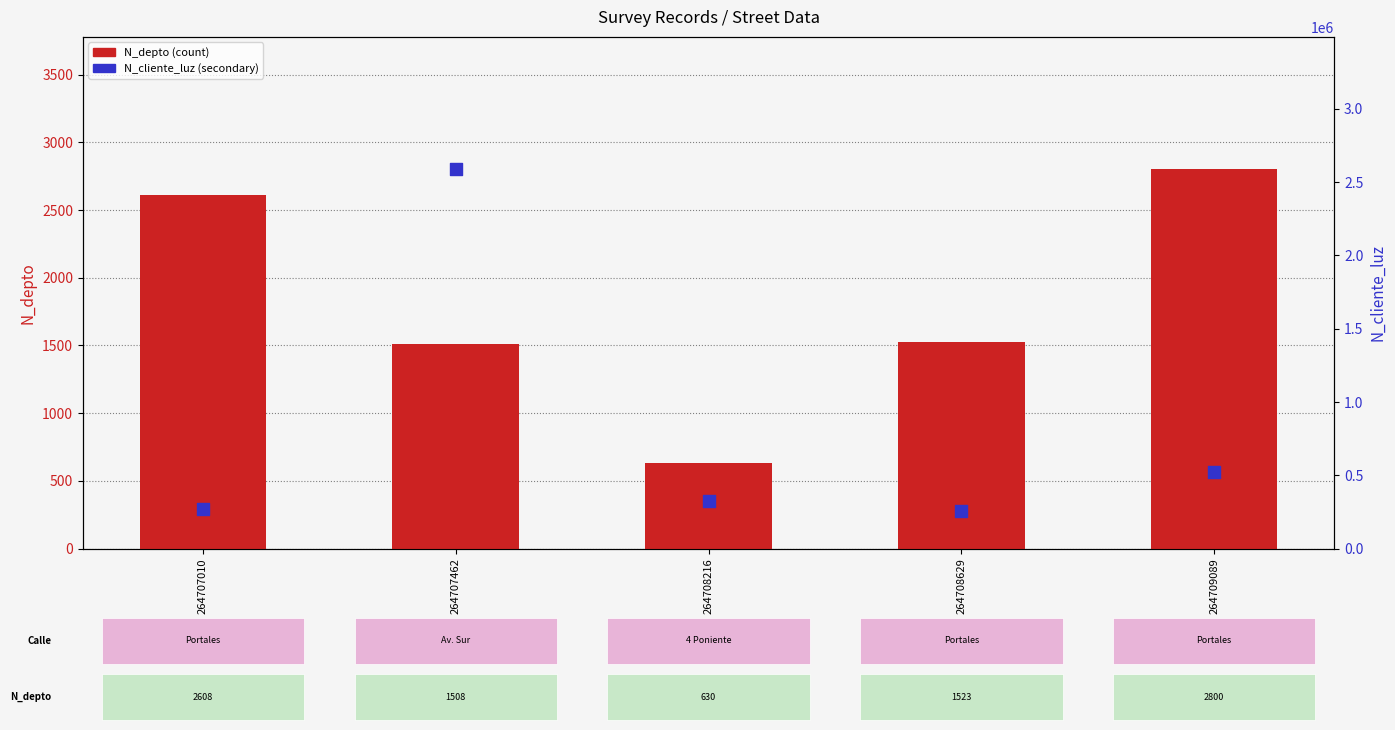

Which series contains the highest Y value?

N_cliente_luz (secondary)